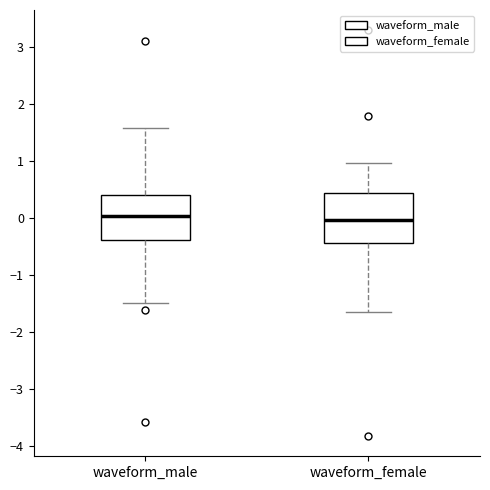

Reading left to right, transcribe this box plot: for each box, give where its median line is, the range the box spans, and where its two whiskers end, as read against the y-axis. The values are not printed on the chart, so give them approximately, as read against the axis.

waveform_male: median 0.0, box -0.4 to 0.4, whiskers -1.5 to 1.6
waveform_female: median 0.0, box -0.4 to 0.4, whiskers -1.7 to 1.0